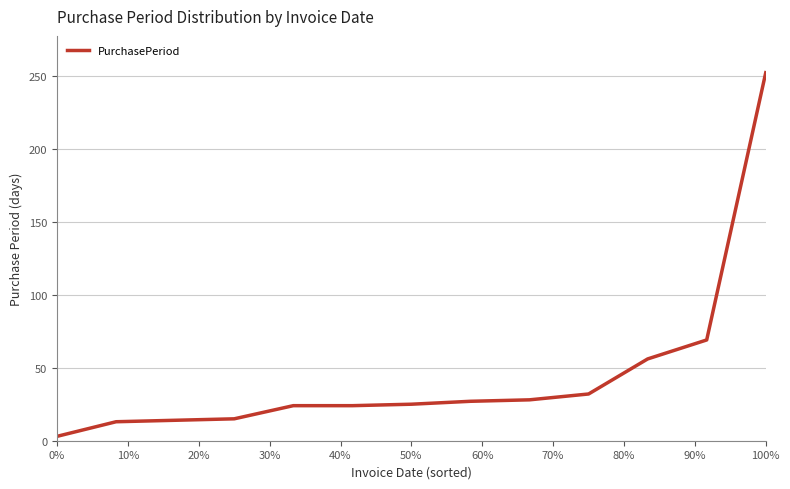

What is the difference between the maximum and minimum values?

249